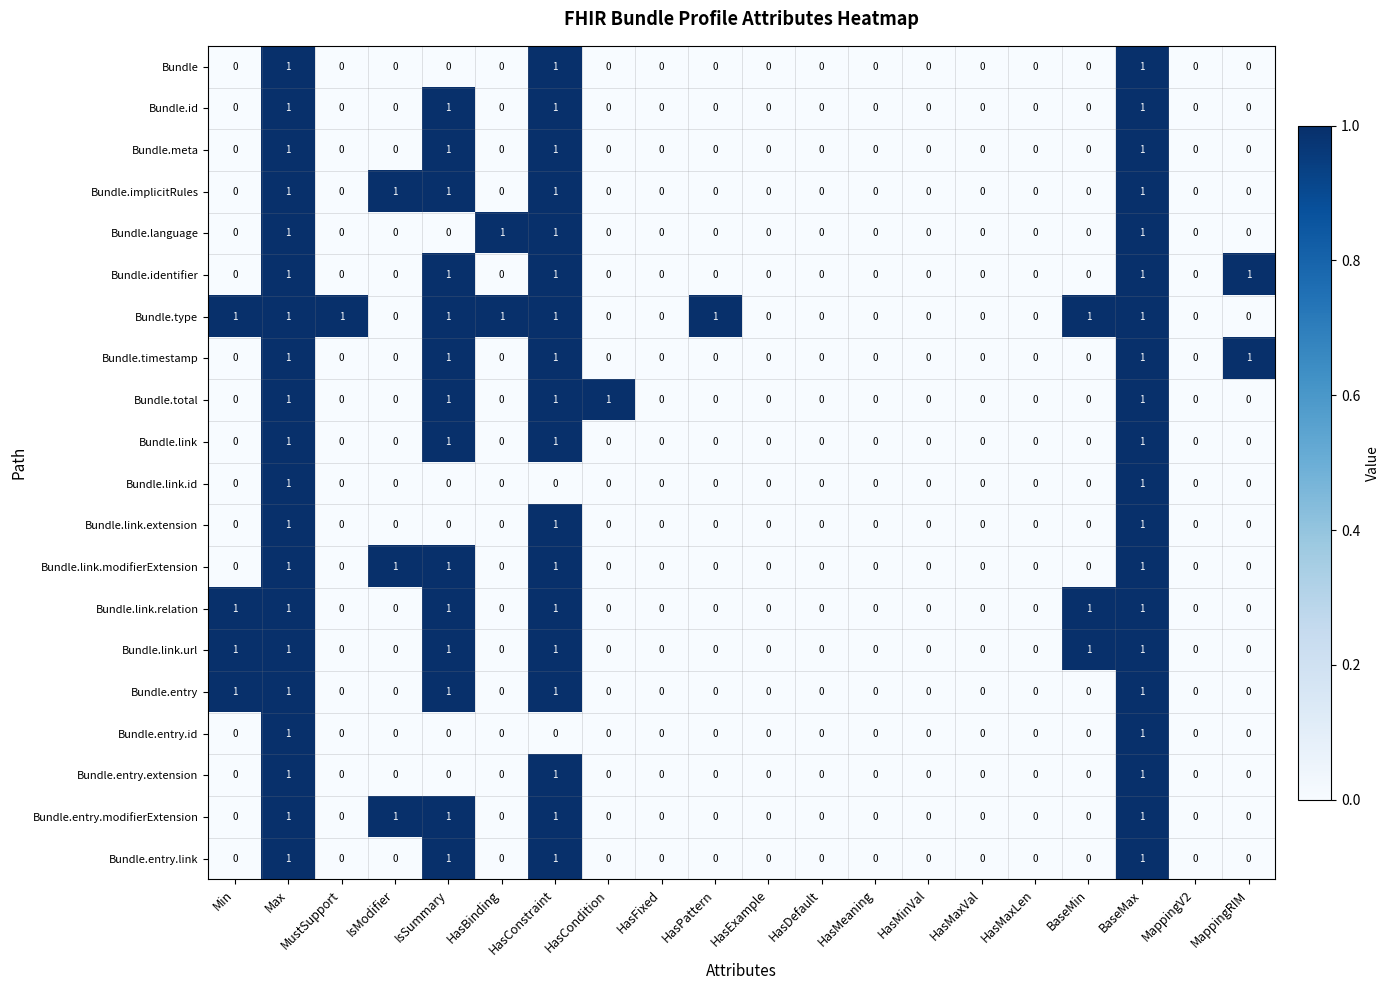

The value of Bundle.entry.extension at HasConstraint is 1. True or false?

True